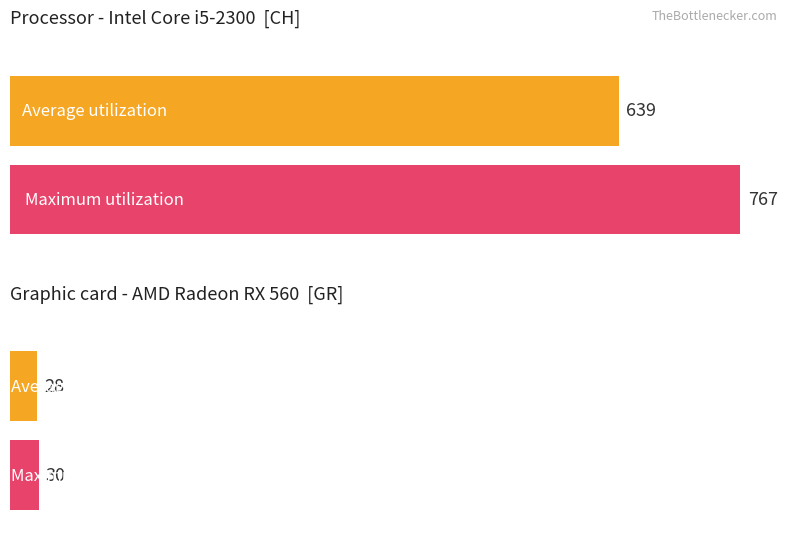

What position from the right is CH?

2